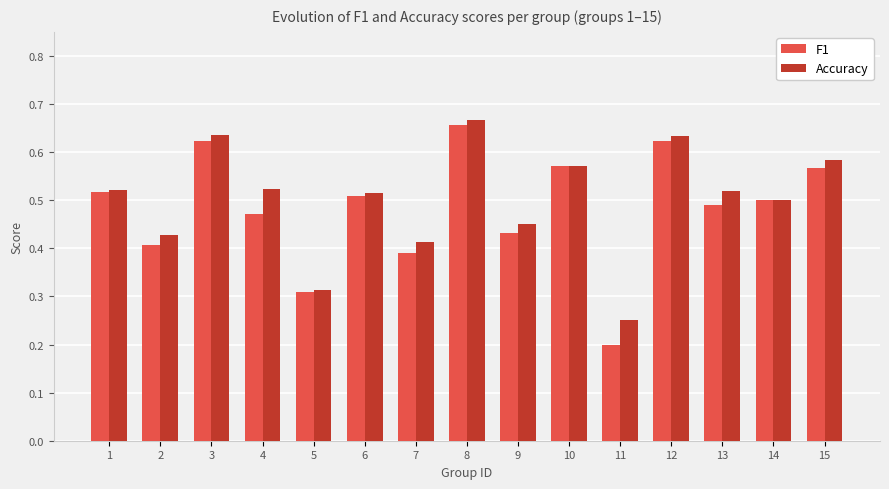

At which label is F1 closest to 0?

11